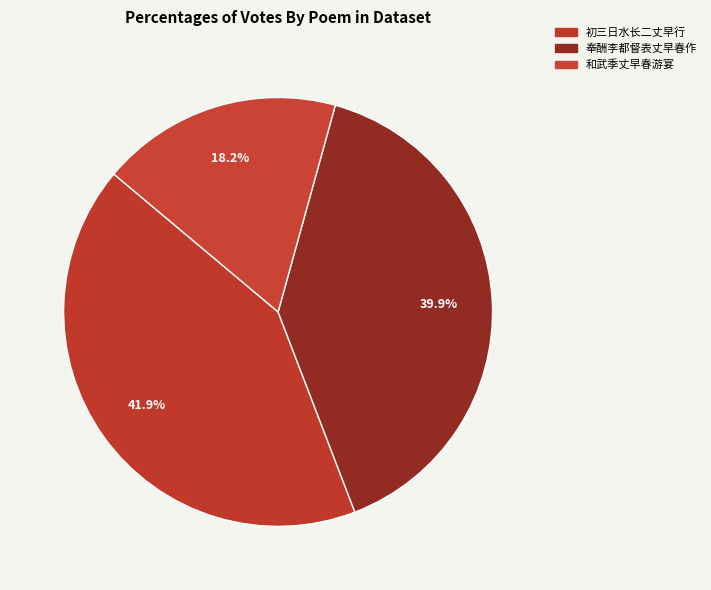

Count the number of slices in the pie.

3